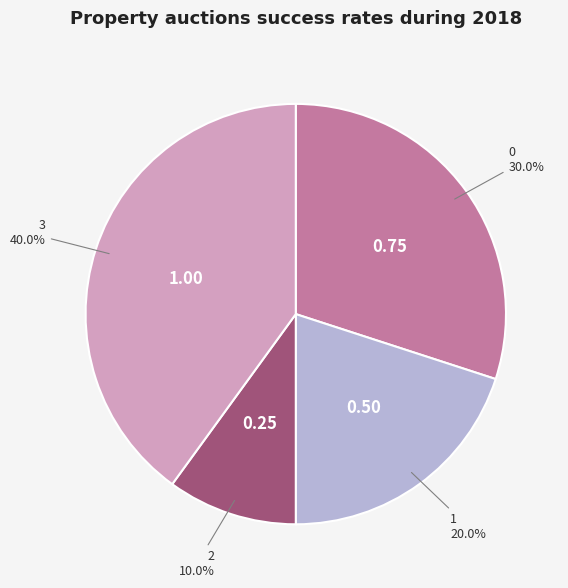

How many segments does this pie chart have?

4